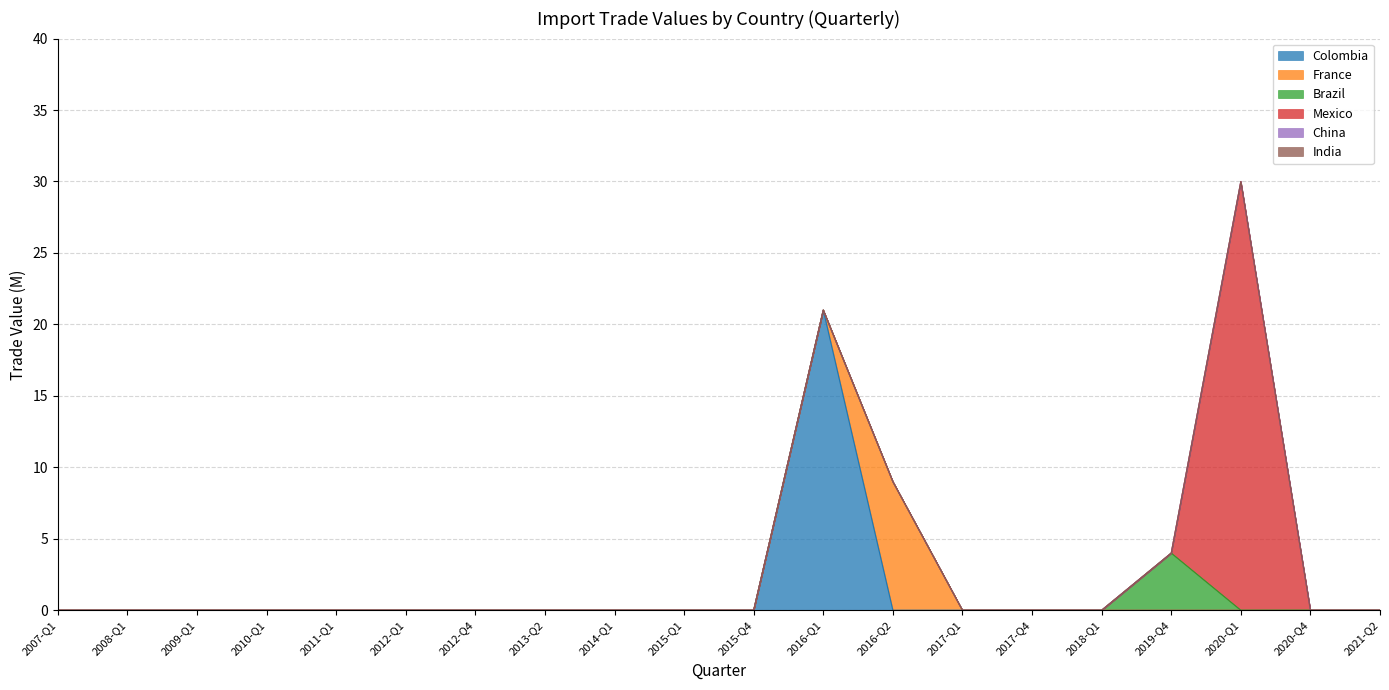

True or false: France has a value of -4 at 2012-Q4.

False